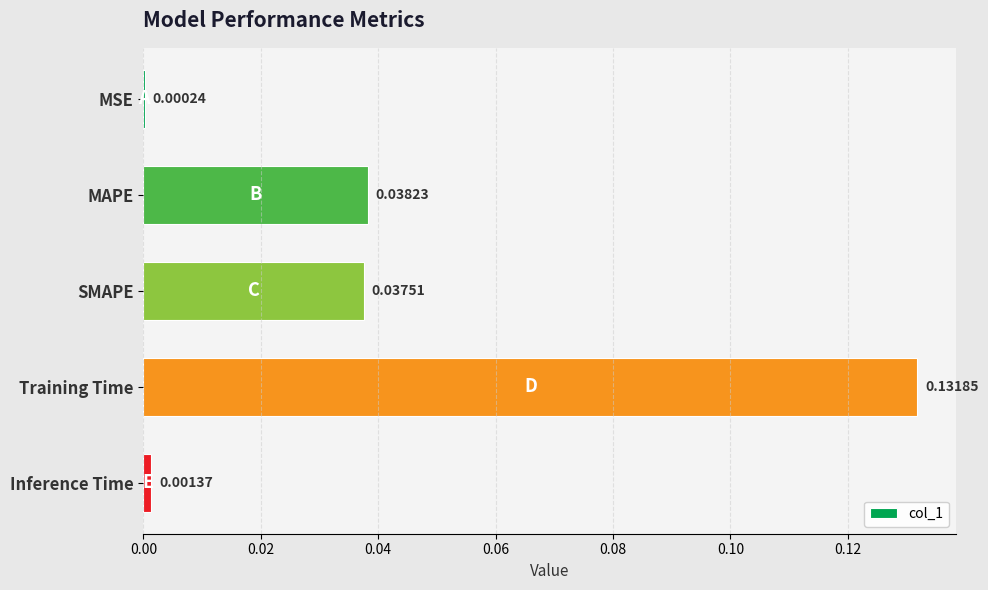

Which has a higher value, SMAPE or MAPE?

MAPE